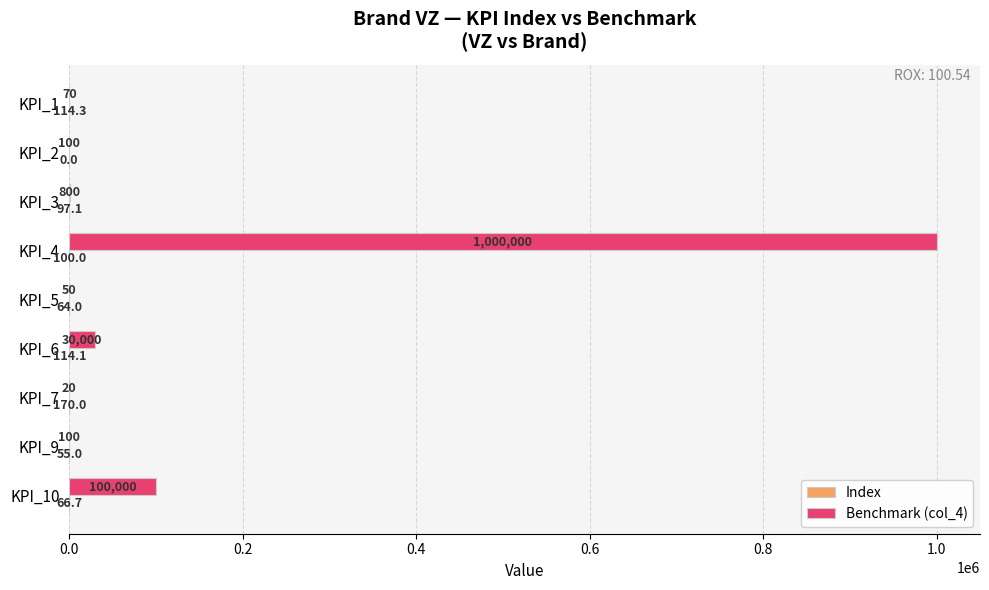

The value of Benchmark (col_4) at KPI_4 is 663920.4. True or false?

False